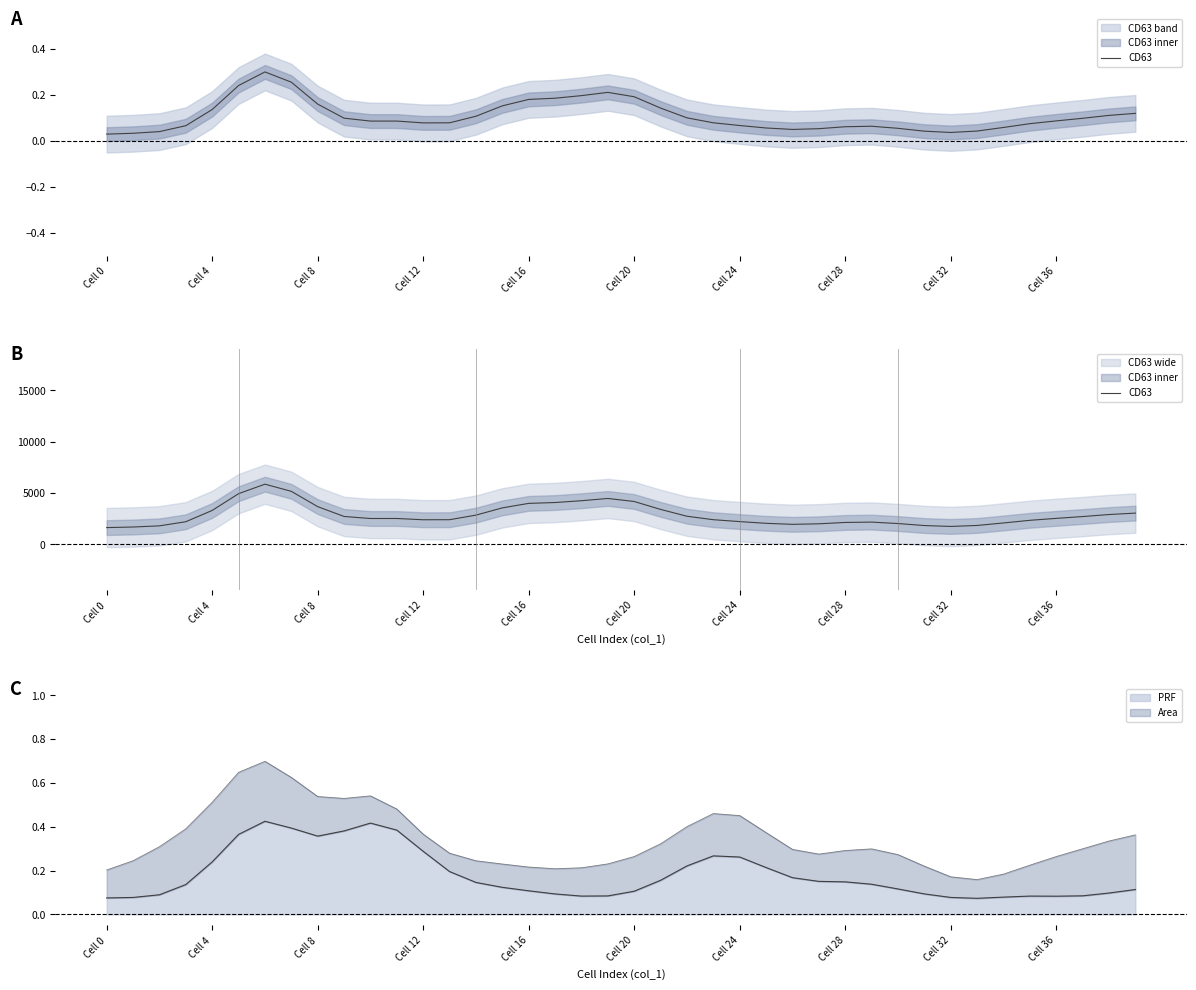

Is it true that PRF equals 0.0 at Cell 32?

False